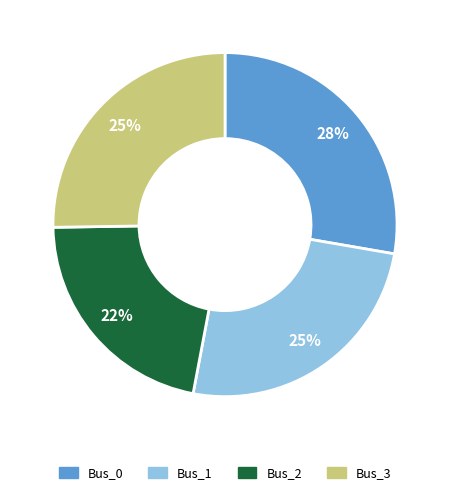

To the nearest percent, what is the average slice percentage?

25%